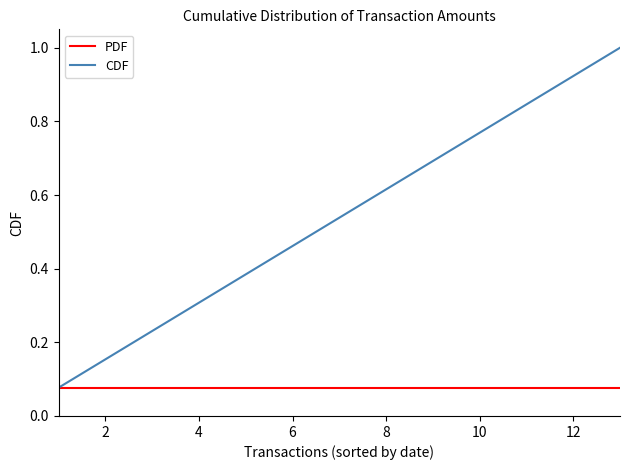

What is the maximum value shown in the chart?

1.0